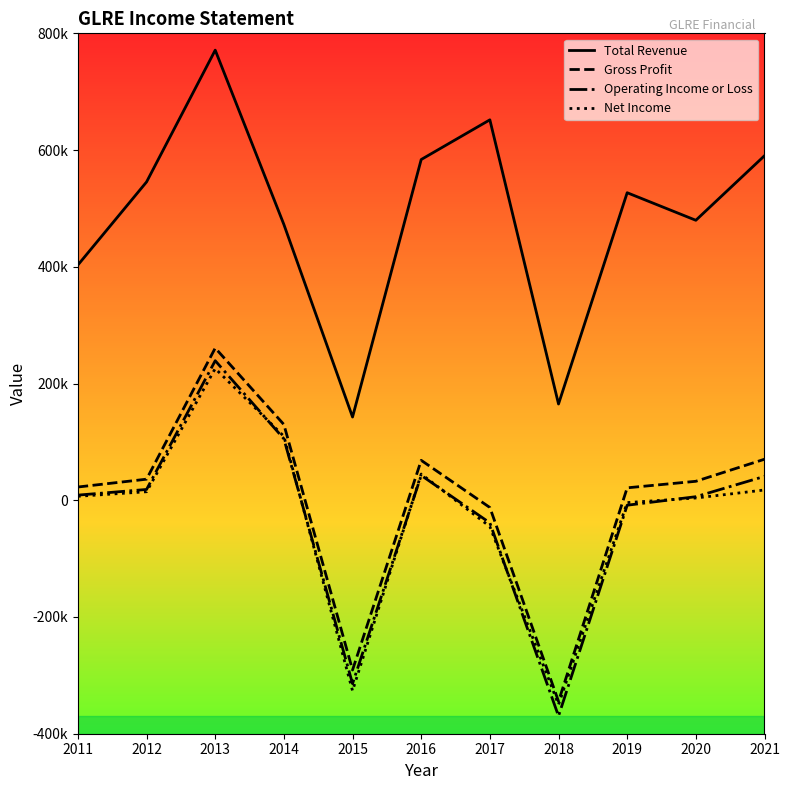

True or false: Net Income has a value of 13482 at 2016.

False